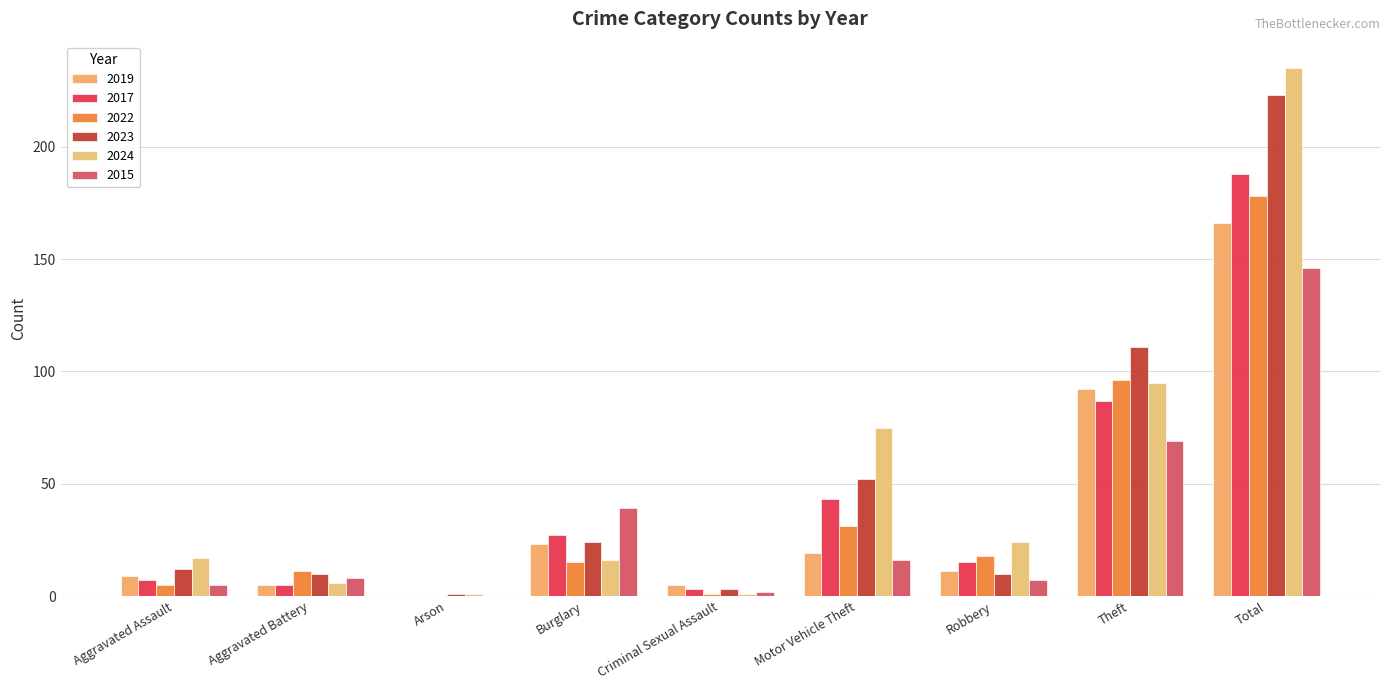

Does the chart contain stacked bars?

No